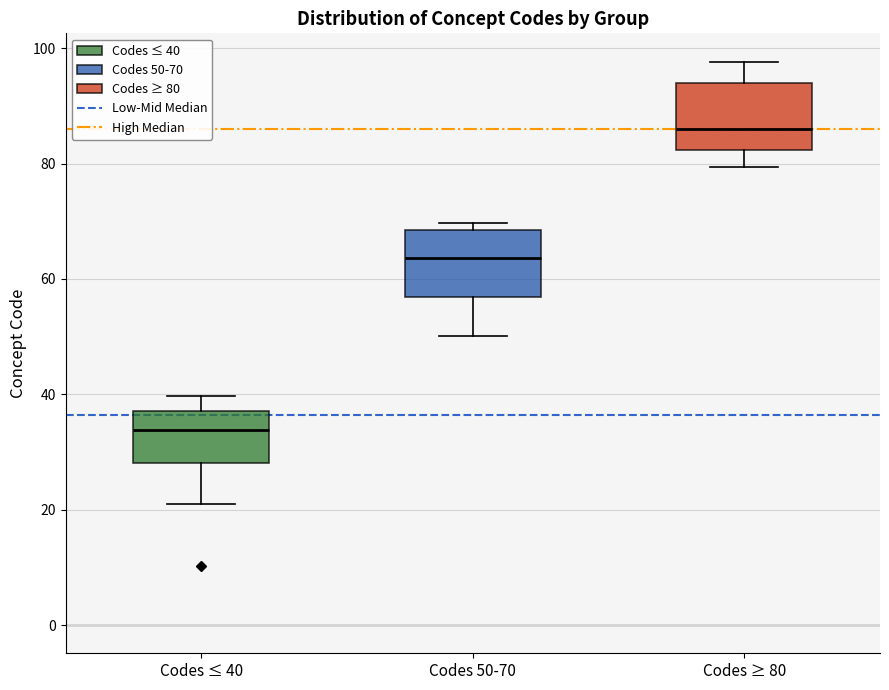

Which box has the highest median line?

Codes ≥ 80